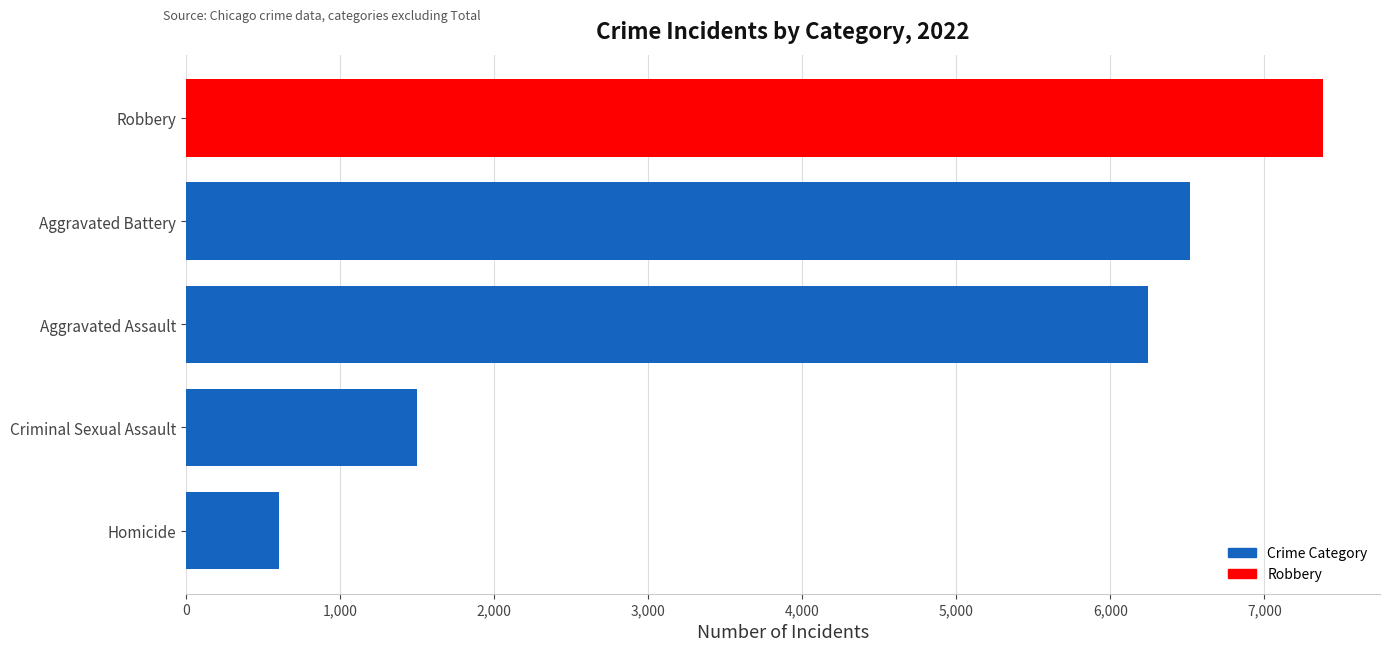

The chart shows a value of 6243 at Aggravated Assault. True or false?

True